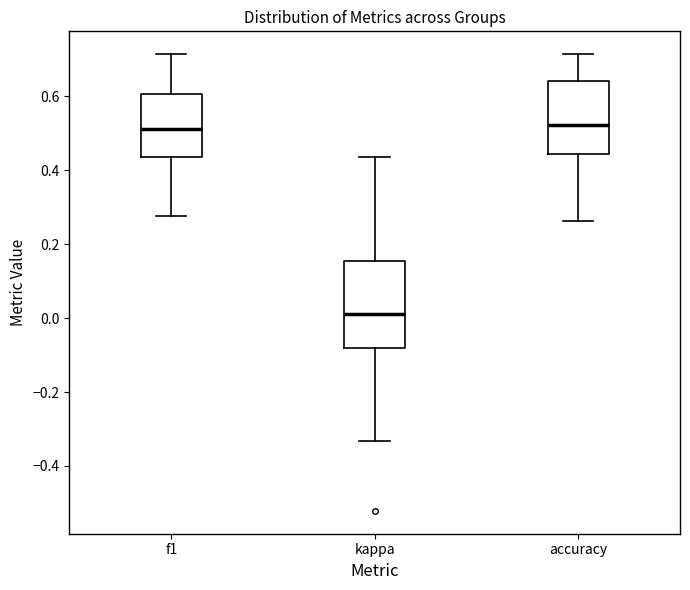

Reading left to right, read every box against the y-axis: the position of its median line, the range the box covers, and the ends of its whiskers. The values are not printed on the chart, so give them approximately, as read against the axis.

f1: median 0.52, box 0.44 to 0.60, whiskers 0.28 to 0.72
kappa: median 0.00, box -0.08 to 0.16, whiskers -0.34 to 0.44
accuracy: median 0.52, box 0.44 to 0.64, whiskers 0.26 to 0.72